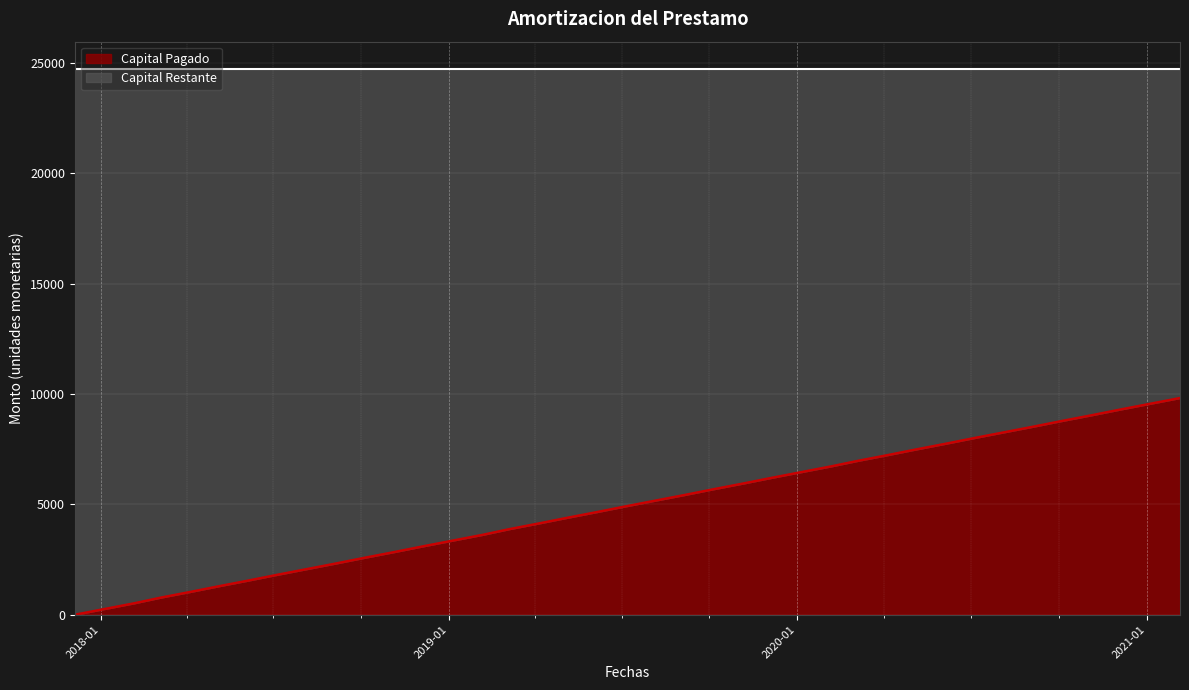

True or false: the data has more than 1 interior local peaks.

False